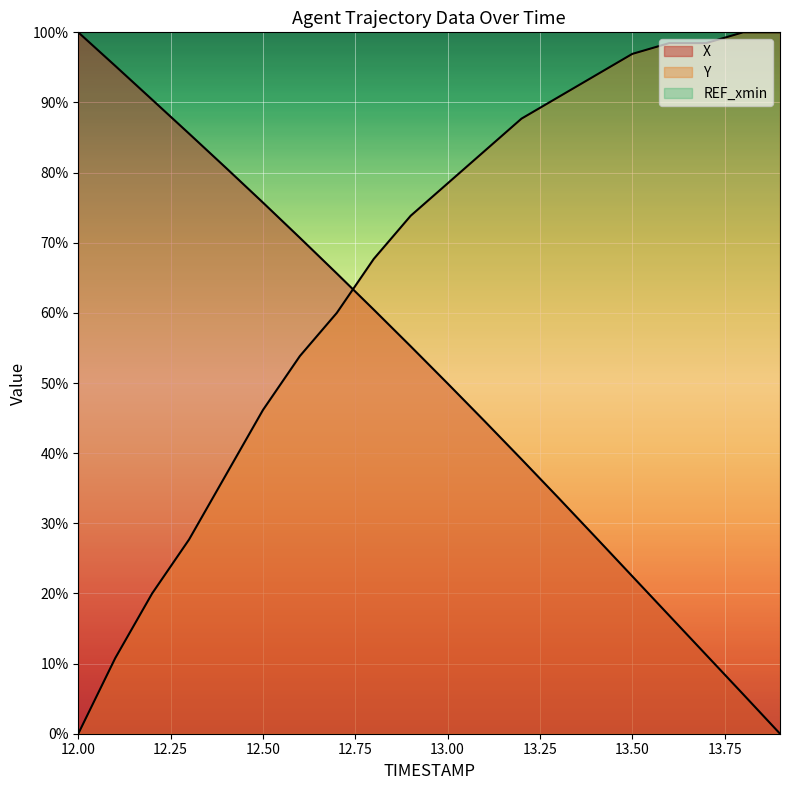

True or false: X has more than 1 interior local peaks.

False